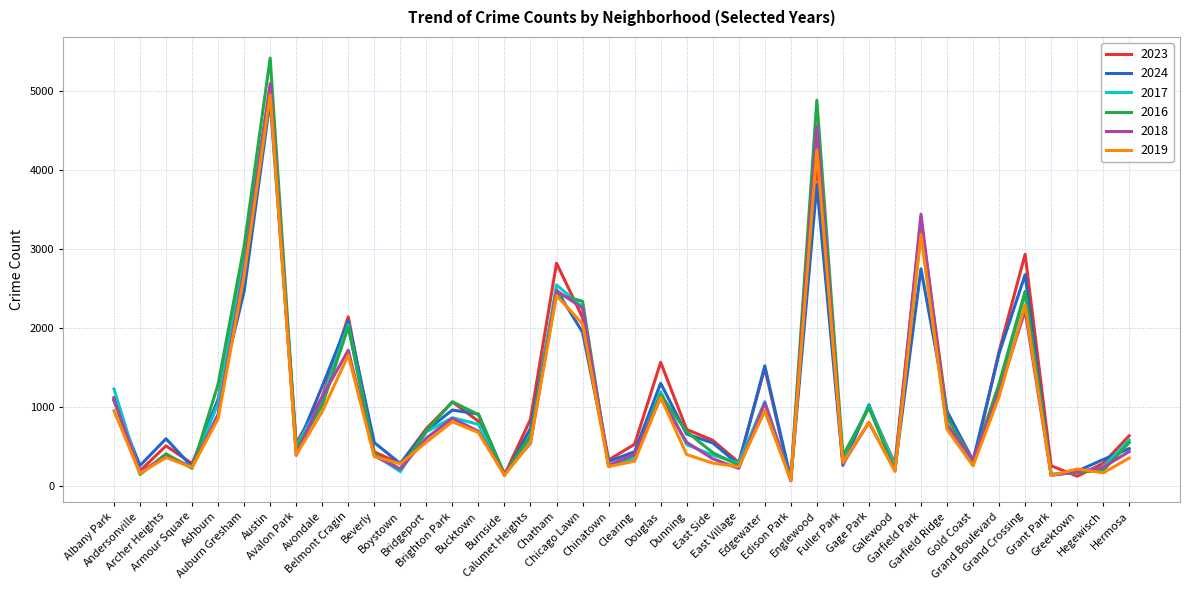

What is the sum of all 2024 values?

43213